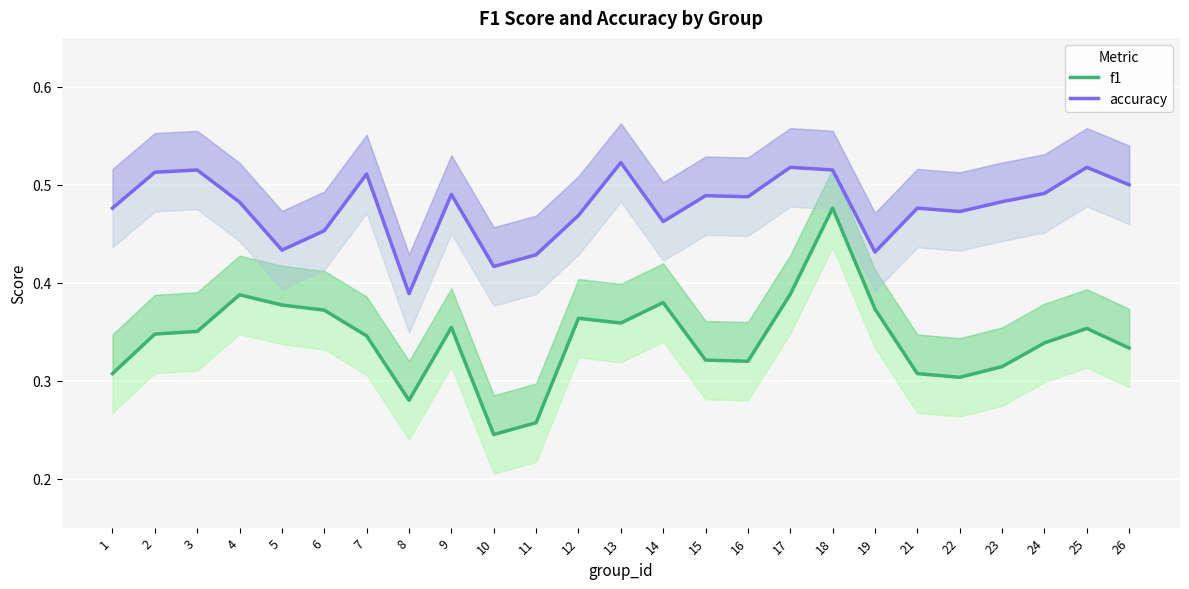

Where is the first local maximum for accuracy?

3